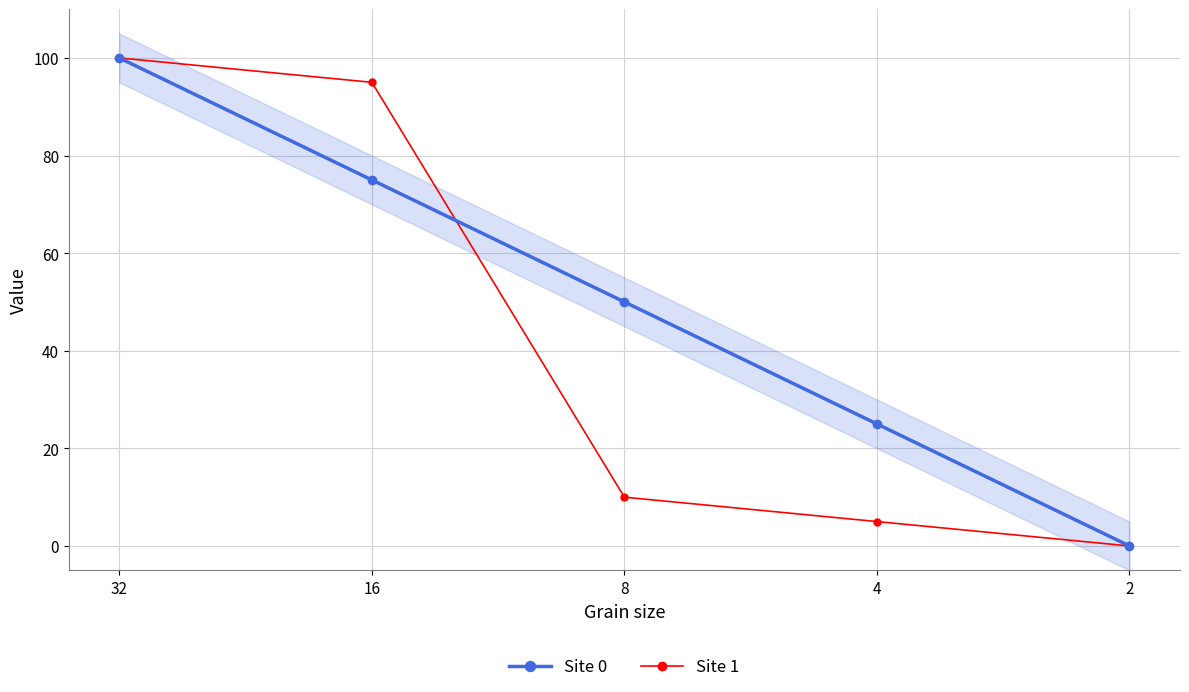

At which category is the sum across all series the highest?

32